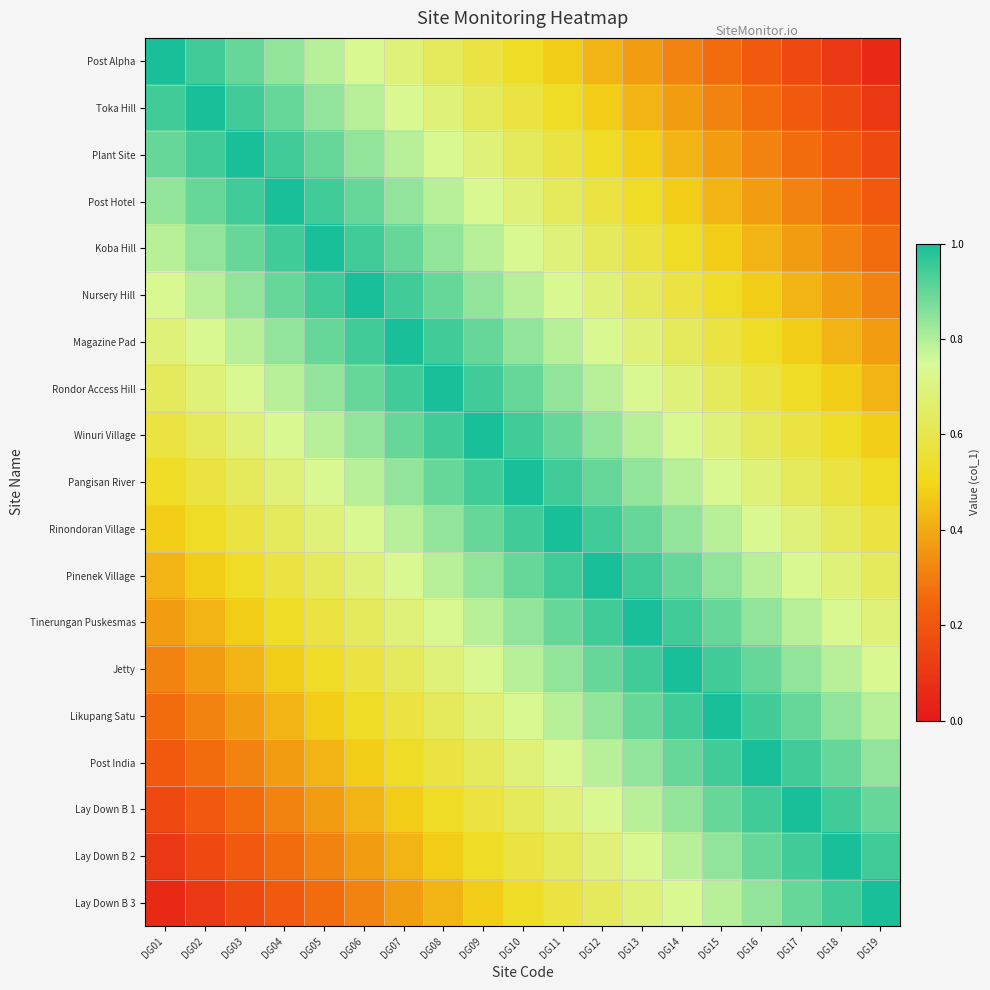

Reading left to right, extract all data points from this chart.

Post Alpha: DG01=1.0	DG02=0.9	DG03=0.9	DG04=0.8	DG05=0.8	DG06=0.7	DG07=0.7	DG08=0.6	DG09=0.6	DG10=0.5	DG11=0.5	DG12=0.4	DG13=0.4	DG14=0.3	DG15=0.3	DG16=0.2	DG17=0.2	DG18=0.1	DG19=0.1
Toka Hill: DG01=0.9	DG02=1.0	DG03=0.9	DG04=0.9	DG05=0.8	DG06=0.8	DG07=0.7	DG08=0.7	DG09=0.6	DG10=0.6	DG11=0.5	DG12=0.5	DG13=0.4	DG14=0.4	DG15=0.3	DG16=0.3	DG17=0.2	DG18=0.2	DG19=0.1
Plant Site: DG01=0.9	DG02=0.9	DG03=1.0	DG04=0.9	DG05=0.9	DG06=0.8	DG07=0.8	DG08=0.7	DG09=0.7	DG10=0.6	DG11=0.6	DG12=0.5	DG13=0.5	DG14=0.4	DG15=0.4	DG16=0.3	DG17=0.3	DG18=0.2	DG19=0.2
Post Hotel: DG01=0.8	DG02=0.9	DG03=0.9	DG04=1.0	DG05=0.9	DG06=0.9	DG07=0.8	DG08=0.8	DG09=0.7	DG10=0.7	DG11=0.6	DG12=0.6	DG13=0.5	DG14=0.5	DG15=0.4	DG16=0.4	DG17=0.3	DG18=0.3	DG19=0.2
Koba Hill: DG01=0.8	DG02=0.8	DG03=0.9	DG04=0.9	DG05=1.0	DG06=0.9	DG07=0.9	DG08=0.8	DG09=0.8	DG10=0.7	DG11=0.7	DG12=0.6	DG13=0.6	DG14=0.5	DG15=0.5	DG16=0.4	DG17=0.4	DG18=0.3	DG19=0.3
Nursery Hill: DG01=0.7	DG02=0.8	DG03=0.8	DG04=0.9	DG05=0.9	DG06=1.0	DG07=0.9	DG08=0.9	DG09=0.8	DG10=0.8	DG11=0.7	DG12=0.7	DG13=0.6	DG14=0.6	DG15=0.5	DG16=0.5	DG17=0.4	DG18=0.4	DG19=0.3
Magazine Pad: DG01=0.7	DG02=0.7	DG03=0.8	DG04=0.8	DG05=0.9	DG06=0.9	DG07=1.0	DG08=0.9	DG09=0.9	DG10=0.8	DG11=0.8	DG12=0.7	DG13=0.7	DG14=0.6	DG15=0.6	DG16=0.5	DG17=0.5	DG18=0.4	DG19=0.4
Rondor Access Hill: DG01=0.6	DG02=0.7	DG03=0.7	DG04=0.8	DG05=0.8	DG06=0.9	DG07=0.9	DG08=1.0	DG09=0.9	DG10=0.9	DG11=0.8	DG12=0.8	DG13=0.7	DG14=0.7	DG15=0.6	DG16=0.6	DG17=0.5	DG18=0.5	DG19=0.4
Winuri Village: DG01=0.6	DG02=0.6	DG03=0.7	DG04=0.7	DG05=0.8	DG06=0.8	DG07=0.9	DG08=0.9	DG09=1.0	DG10=0.9	DG11=0.9	DG12=0.8	DG13=0.8	DG14=0.7	DG15=0.7	DG16=0.6	DG17=0.6	DG18=0.5	DG19=0.5
Pangisan River: DG01=0.5	DG02=0.6	DG03=0.6	DG04=0.7	DG05=0.7	DG06=0.8	DG07=0.8	DG08=0.9	DG09=0.9	DG10=1.0	DG11=0.9	DG12=0.9	DG13=0.8	DG14=0.8	DG15=0.7	DG16=0.7	DG17=0.6	DG18=0.6	DG19=0.5
Rinondoran Village: DG01=0.5	DG02=0.5	DG03=0.6	DG04=0.6	DG05=0.7	DG06=0.7	DG07=0.8	DG08=0.8	DG09=0.9	DG10=0.9	DG11=1.0	DG12=0.9	DG13=0.9	DG14=0.8	DG15=0.8	DG16=0.7	DG17=0.7	DG18=0.6	DG19=0.6
Pinenek Village: DG01=0.4	DG02=0.5	DG03=0.5	DG04=0.6	DG05=0.6	DG06=0.7	DG07=0.7	DG08=0.8	DG09=0.8	DG10=0.9	DG11=0.9	DG12=1.0	DG13=0.9	DG14=0.9	DG15=0.8	DG16=0.8	DG17=0.7	DG18=0.7	DG19=0.6
Tinerungan Puskesmas: DG01=0.4	DG02=0.4	DG03=0.5	DG04=0.5	DG05=0.6	DG06=0.6	DG07=0.7	DG08=0.7	DG09=0.8	DG10=0.8	DG11=0.9	DG12=0.9	DG13=1.0	DG14=0.9	DG15=0.9	DG16=0.8	DG17=0.8	DG18=0.7	DG19=0.7
Jetty: DG01=0.3	DG02=0.4	DG03=0.4	DG04=0.5	DG05=0.5	DG06=0.6	DG07=0.6	DG08=0.7	DG09=0.7	DG10=0.8	DG11=0.8	DG12=0.9	DG13=0.9	DG14=1.0	DG15=0.9	DG16=0.9	DG17=0.8	DG18=0.8	DG19=0.7
Likupang Satu: DG01=0.3	DG02=0.3	DG03=0.4	DG04=0.4	DG05=0.5	DG06=0.5	DG07=0.6	DG08=0.6	DG09=0.7	DG10=0.7	DG11=0.8	DG12=0.8	DG13=0.9	DG14=0.9	DG15=1.0	DG16=0.9	DG17=0.9	DG18=0.8	DG19=0.8
Post India: DG01=0.2	DG02=0.3	DG03=0.3	DG04=0.4	DG05=0.4	DG06=0.5	DG07=0.5	DG08=0.6	DG09=0.6	DG10=0.7	DG11=0.7	DG12=0.8	DG13=0.8	DG14=0.9	DG15=0.9	DG16=1.0	DG17=0.9	DG18=0.9	DG19=0.8
Lay Down B 1: DG01=0.2	DG02=0.2	DG03=0.3	DG04=0.3	DG05=0.4	DG06=0.4	DG07=0.5	DG08=0.5	DG09=0.6	DG10=0.6	DG11=0.7	DG12=0.7	DG13=0.8	DG14=0.8	DG15=0.9	DG16=0.9	DG17=1.0	DG18=0.9	DG19=0.9
Lay Down B 2: DG01=0.1	DG02=0.2	DG03=0.2	DG04=0.3	DG05=0.3	DG06=0.4	DG07=0.4	DG08=0.5	DG09=0.5	DG10=0.6	DG11=0.6	DG12=0.7	DG13=0.7	DG14=0.8	DG15=0.8	DG16=0.9	DG17=0.9	DG18=1.0	DG19=0.9
Lay Down B 3: DG01=0.1	DG02=0.1	DG03=0.2	DG04=0.2	DG05=0.3	DG06=0.3	DG07=0.4	DG08=0.4	DG09=0.5	DG10=0.5	DG11=0.6	DG12=0.6	DG13=0.7	DG14=0.7	DG15=0.8	DG16=0.8	DG17=0.9	DG18=0.9	DG19=1.0